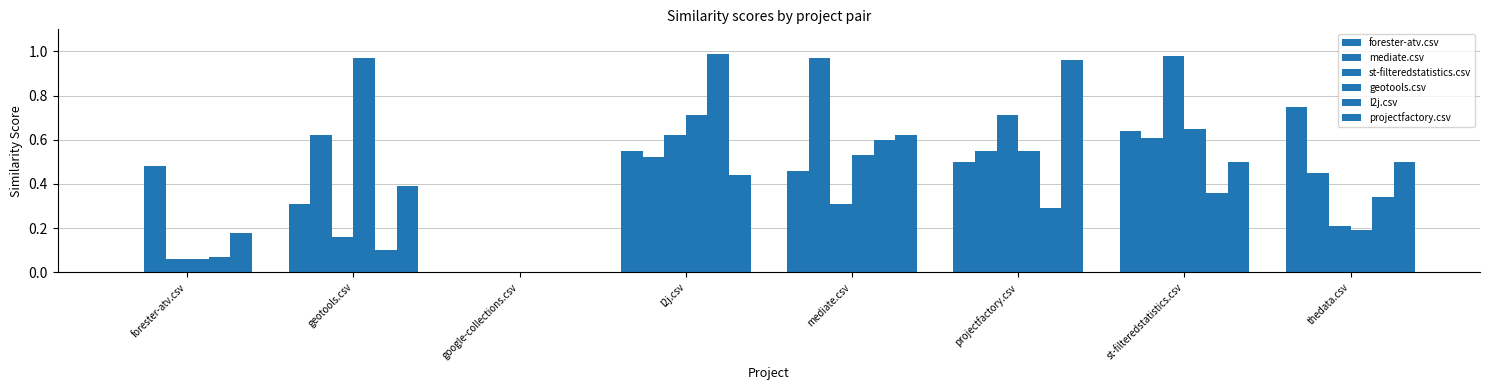

Which category has the lowest value in the st-filteredstatistics.csv series?

google-collections.csv